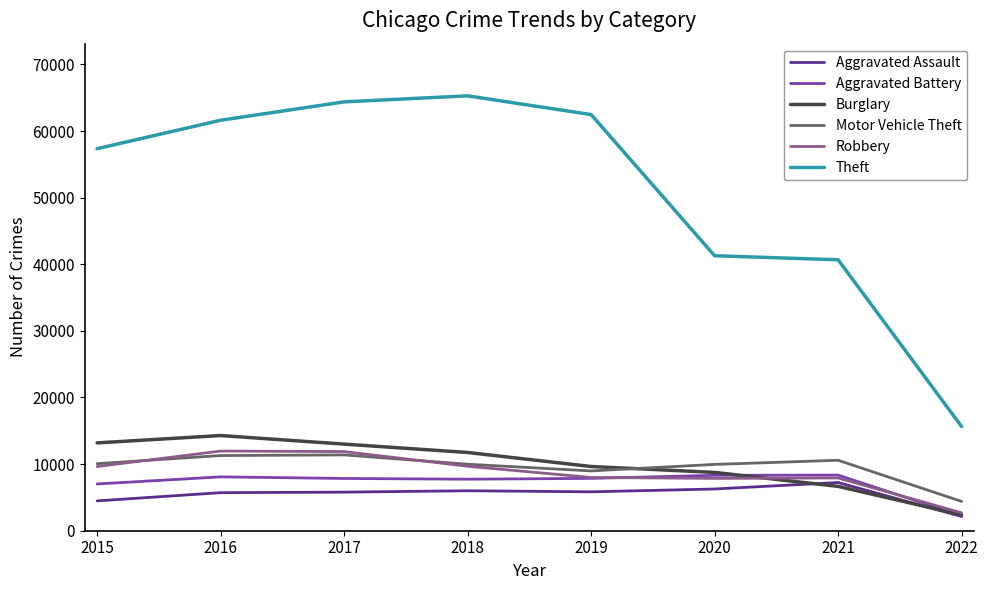

What is the average value of the Robbery series?

8702